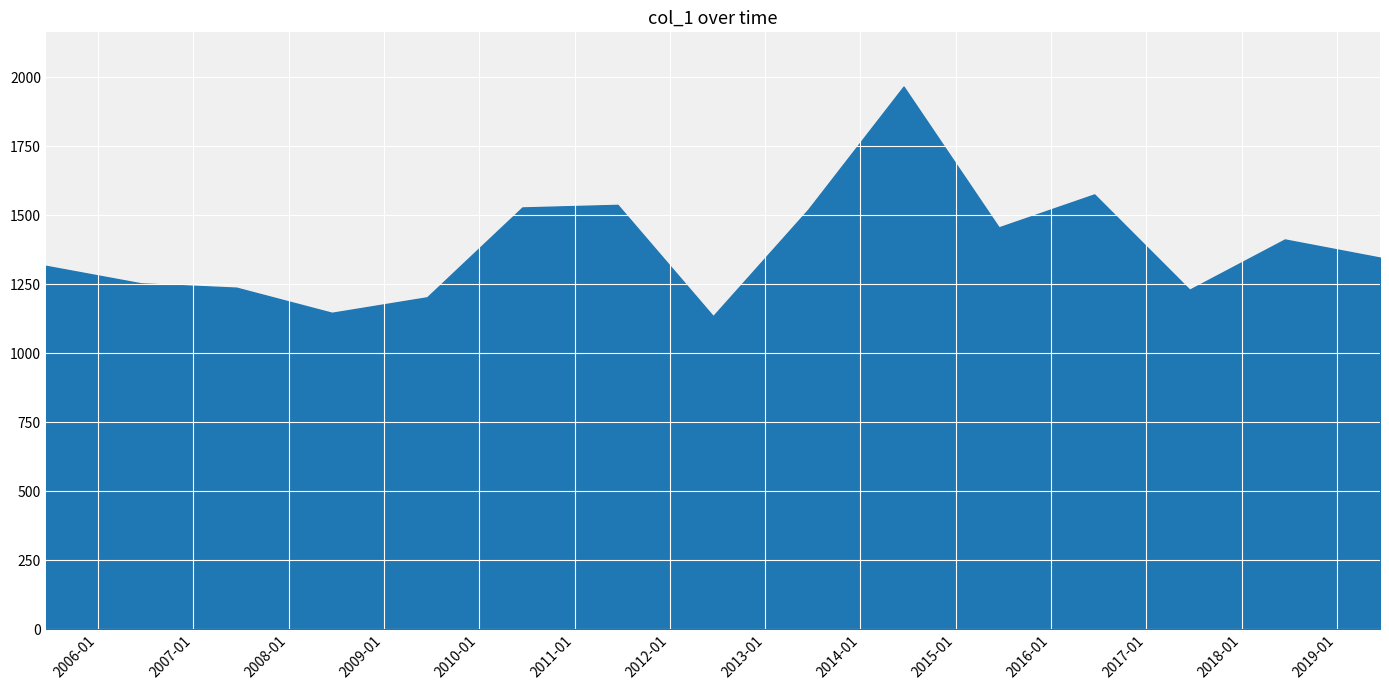

What is the difference between the maximum and minimum values?

832.0